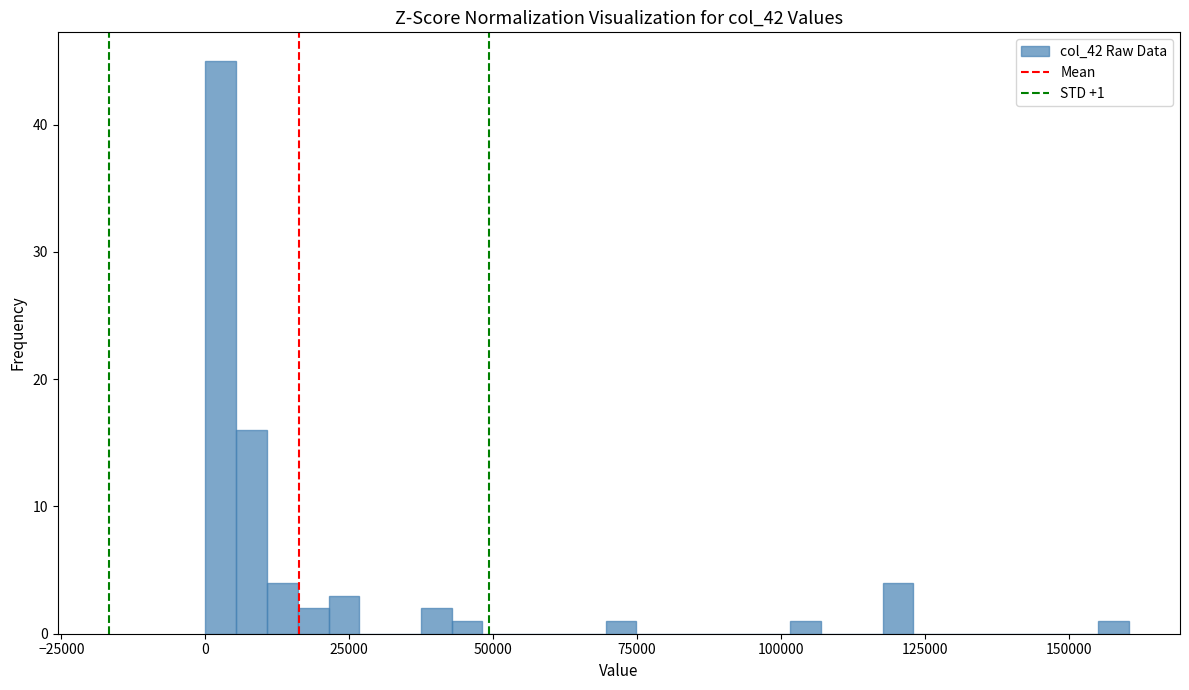

Read against the x-axis, roughly where is the centre of the tallest bar?

5000